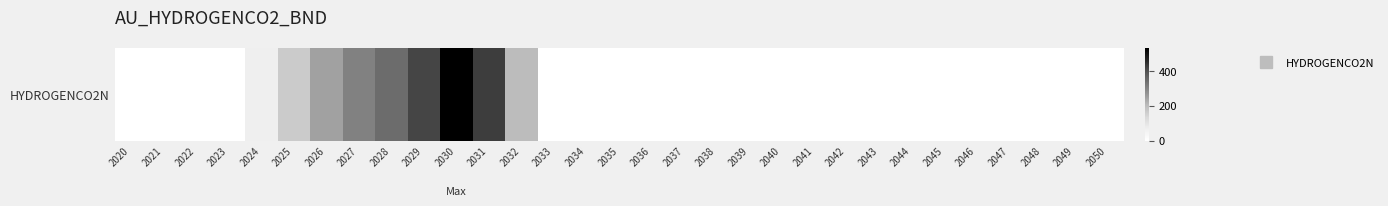

Reading left to right, transcribe all the data shown in this chart.

2020=0.0	2021=0.0	2022=1.1	2023=0.3	2024=67.3	2025=164.3	2026=244.9	2027=303.8	2028=344.8	2029=414.5	2030=529.5	2031=426.1	2032=200.6	2033=0.0	2034=0.0	2035=0.0	2036=0.0	2037=0.0	2038=0.0	2039=0.0	2040=0.0	2041=0.0	2042=0.0	2043=0.0	2044=0.0	2045=0.0	2046=0.0	2047=0.0	2048=0.0	2049=0.0	2050=0.0